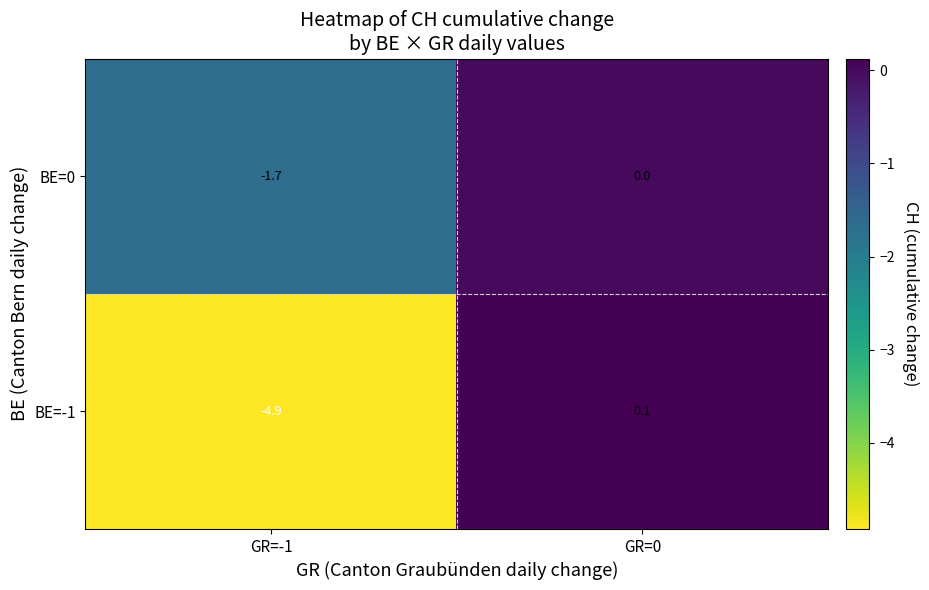

Between GR=-1 and GR=0, which series saw the biggest shift?

BE=-1